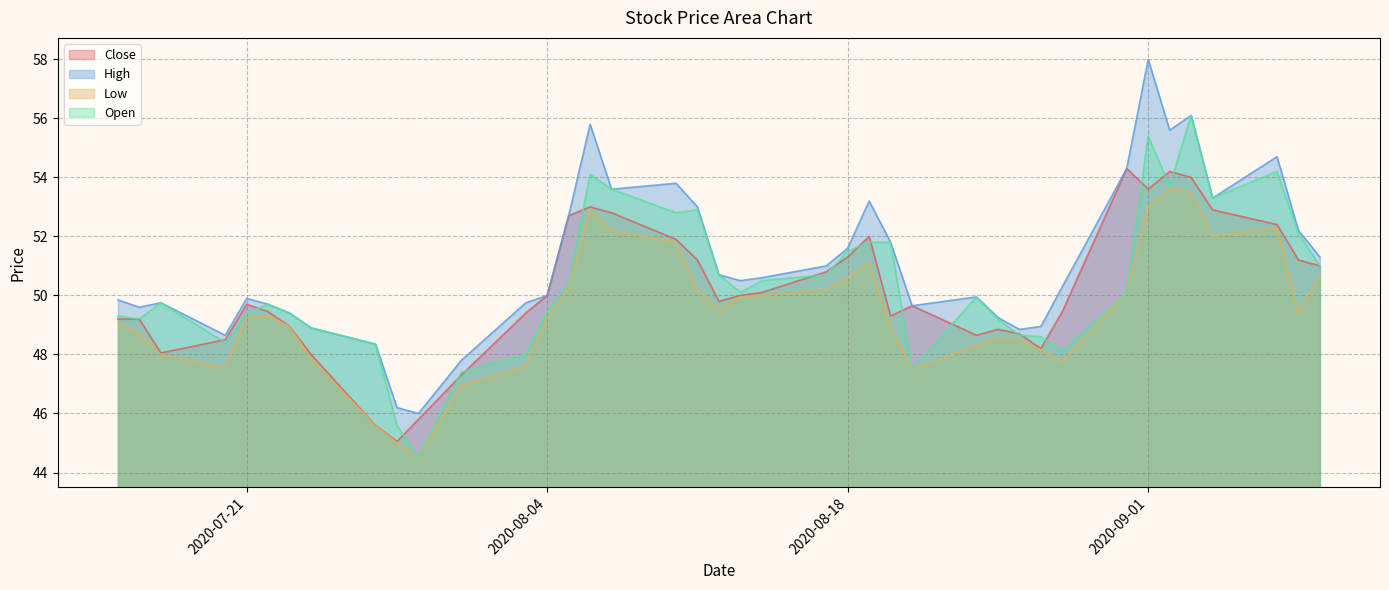

How many interior local peaks does the Open series have?

8